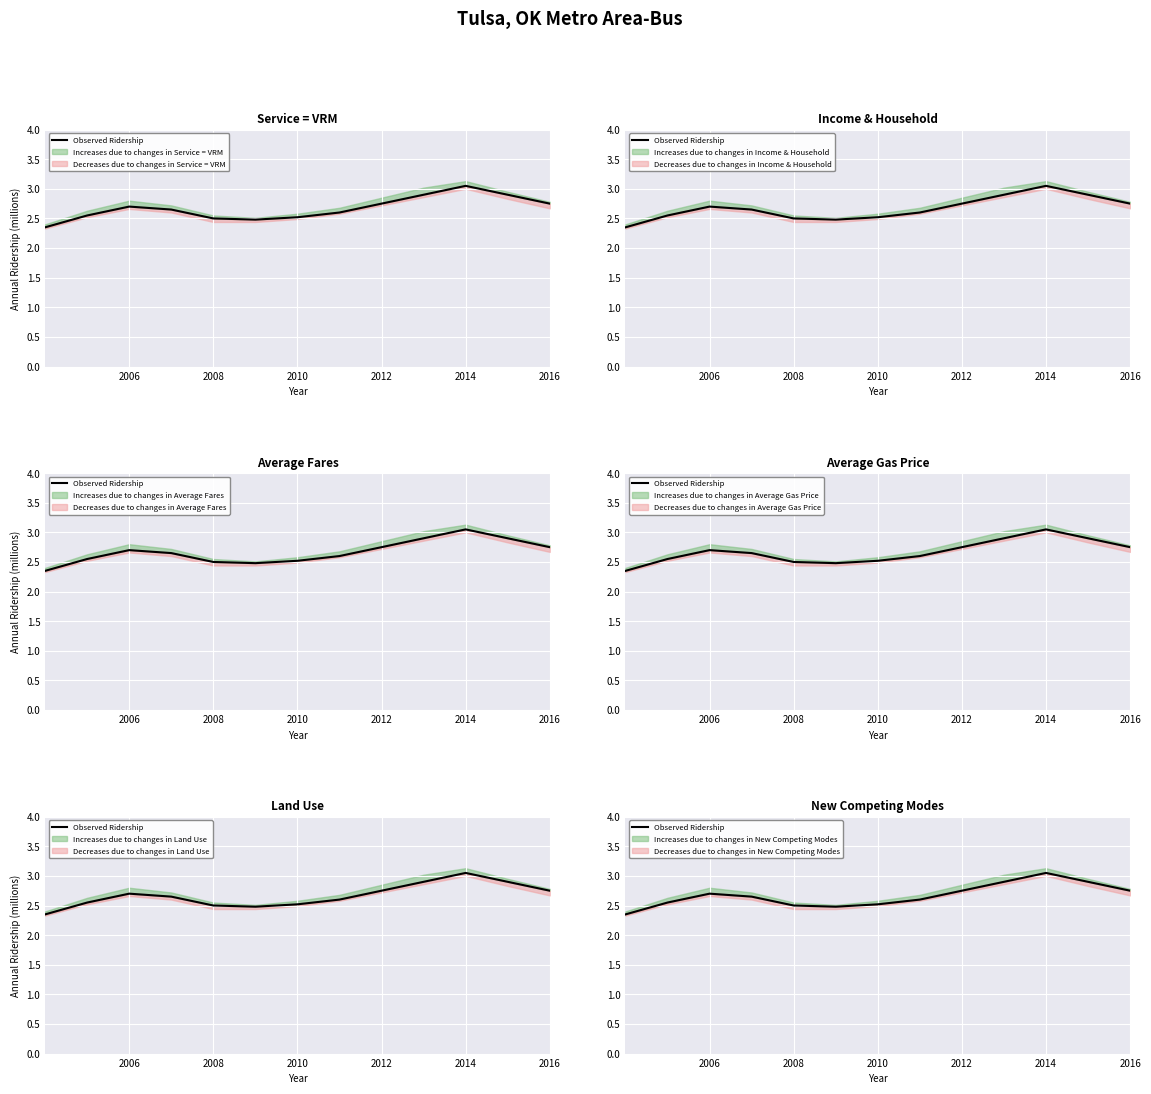

What is the approximate value at 2010?

2.5